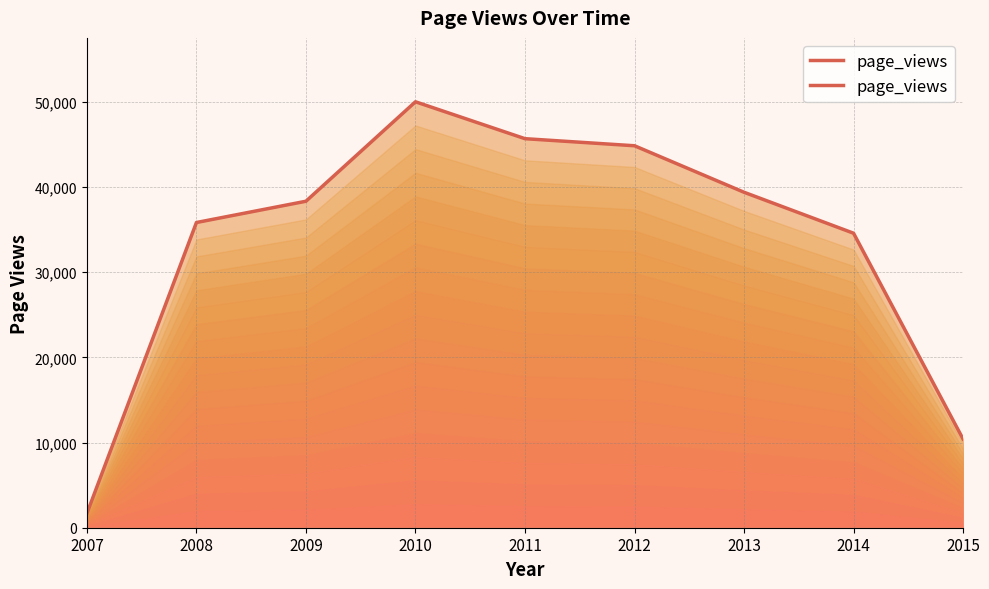

True or false: the data shows 34585 at 2014.

True